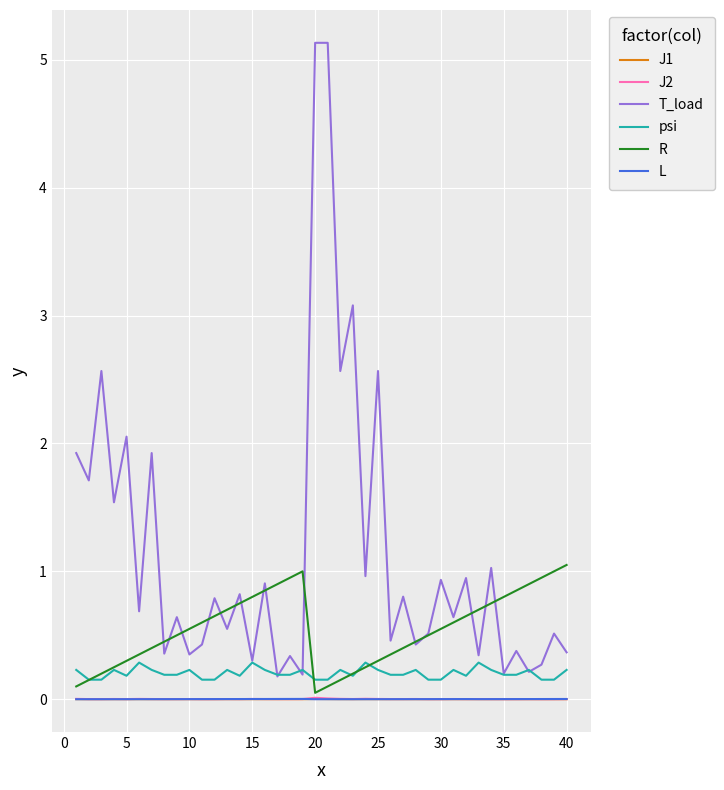

Does the chart have visible grid lines?

Yes